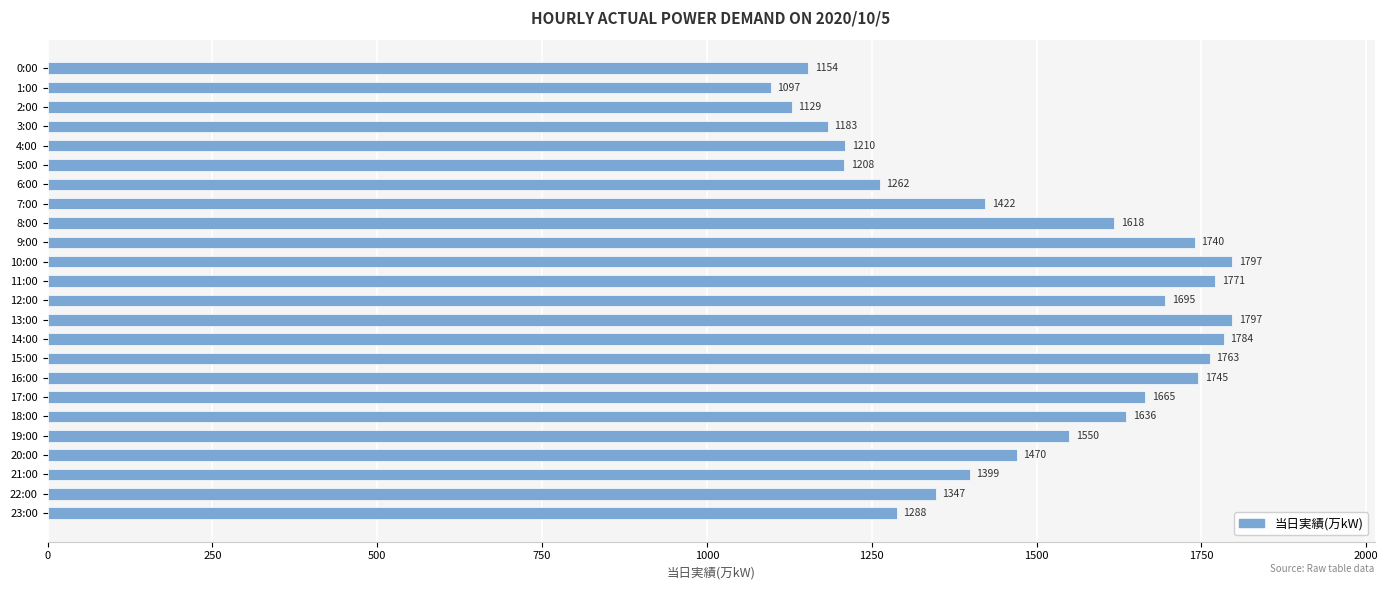

How many categories are shown in the chart?

24